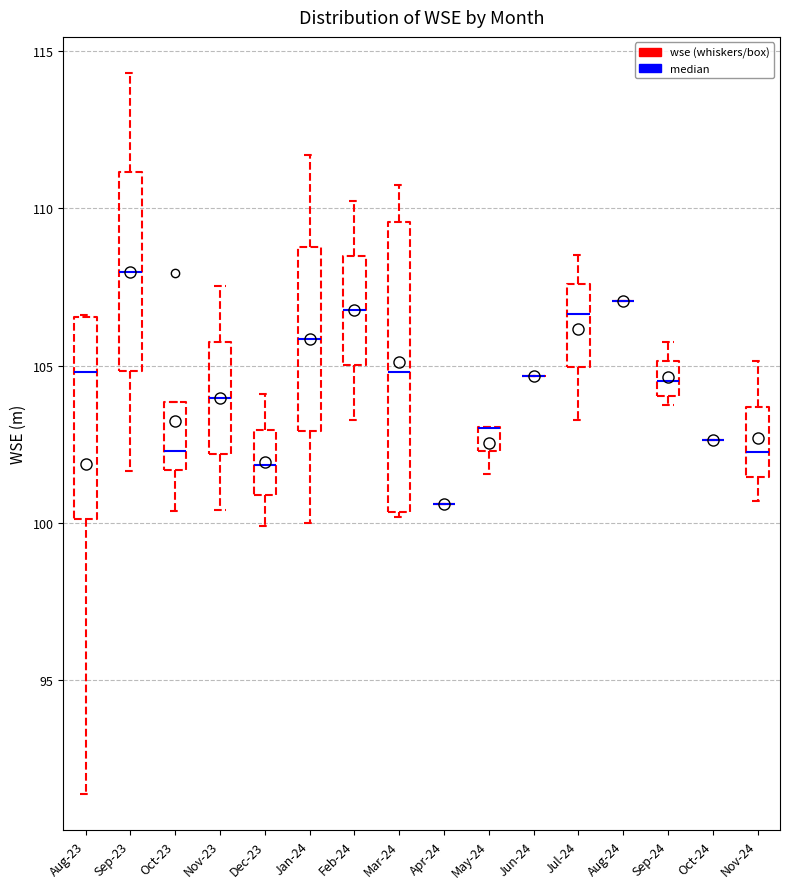

Where does the median line of the box for Jan-24 sit on the y-axis? The values are not printed on the chart, so give them approximately, as read against the axis.

106.0